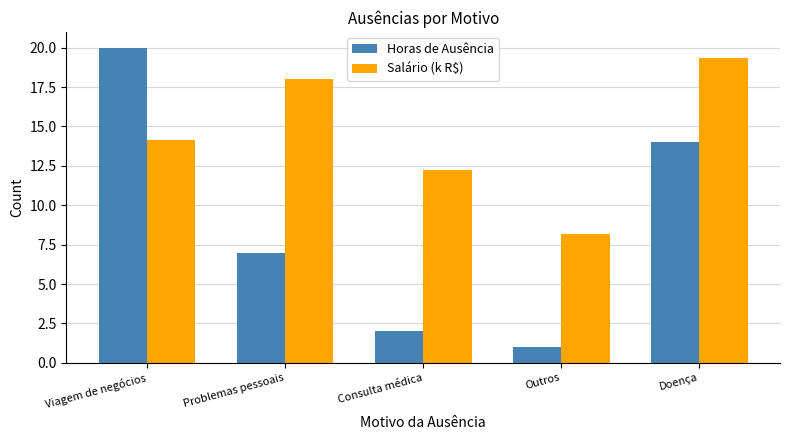

What is the difference between the Horas de Ausência values at Outros and Problemas pessoais?

6.0